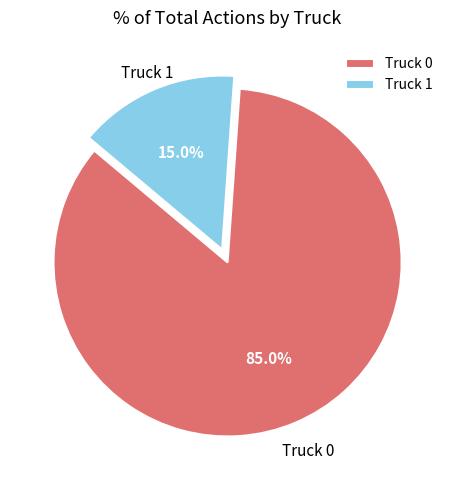

What is the smallest slice in the pie chart?

Truck 1